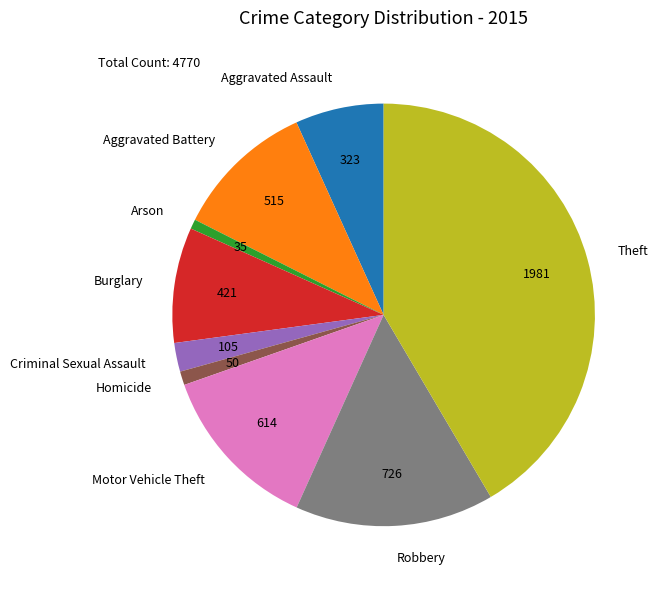

Which has a higher value, Aggravated Battery or Robbery?

Robbery